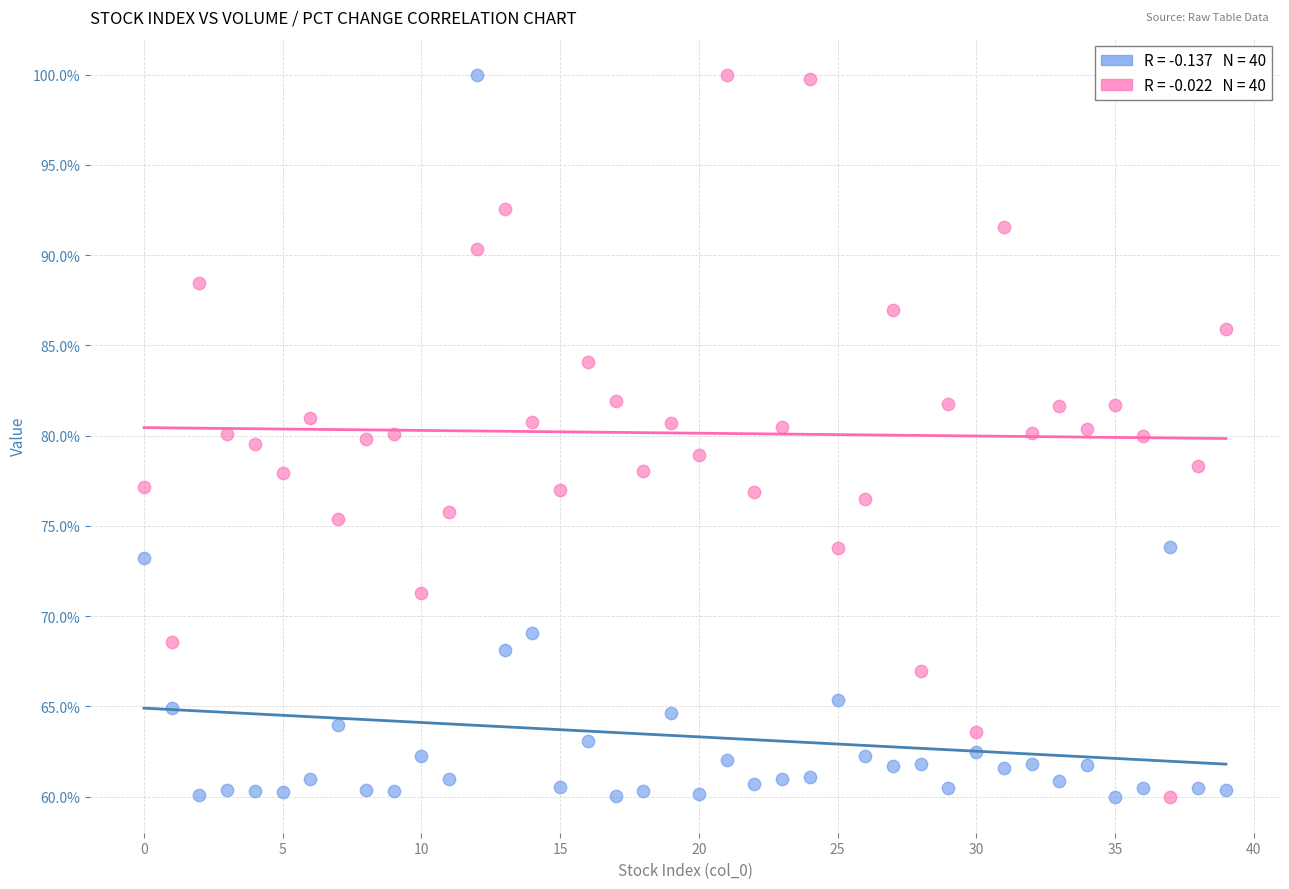

Across all data points, what is the range of Y values (max minus min)?

40.0